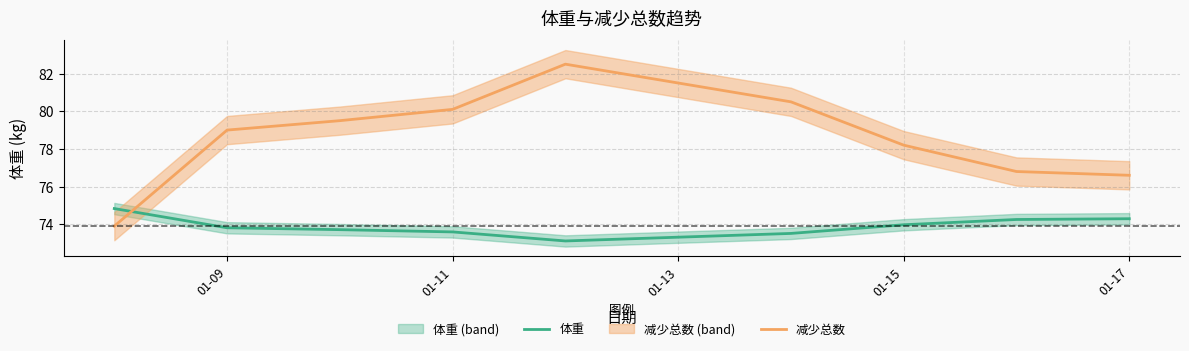

Read the 减少总数 value at 01-11.

80.1